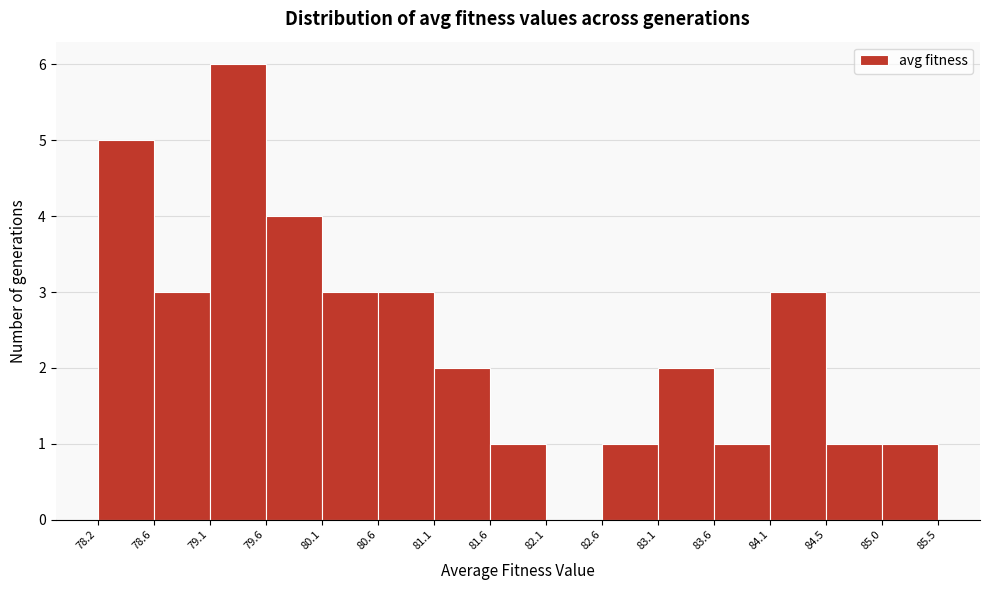

Reading left to right, transcribe this chart: for each bar, give the range it covers on the x-axis and its height. The values are not printed on the chart, so give them approximately, as read against the axis.

78.2 to 78.6: 5
78.6 to 79.1: 3
79.1 to 79.6: 6
79.6 to 80.1: 4
80.1 to 80.6: 3
80.6 to 81.1: 3
81.1 to 81.6: 2
81.6 to 82.1: 1
82.1 to 82.6: 0
82.6 to 83.1: 1
83.1 to 83.6: 2
83.6 to 84.1: 1
84.1 to 84.5: 3
84.5 to 85.0: 1
85.0 to 85.5: 1